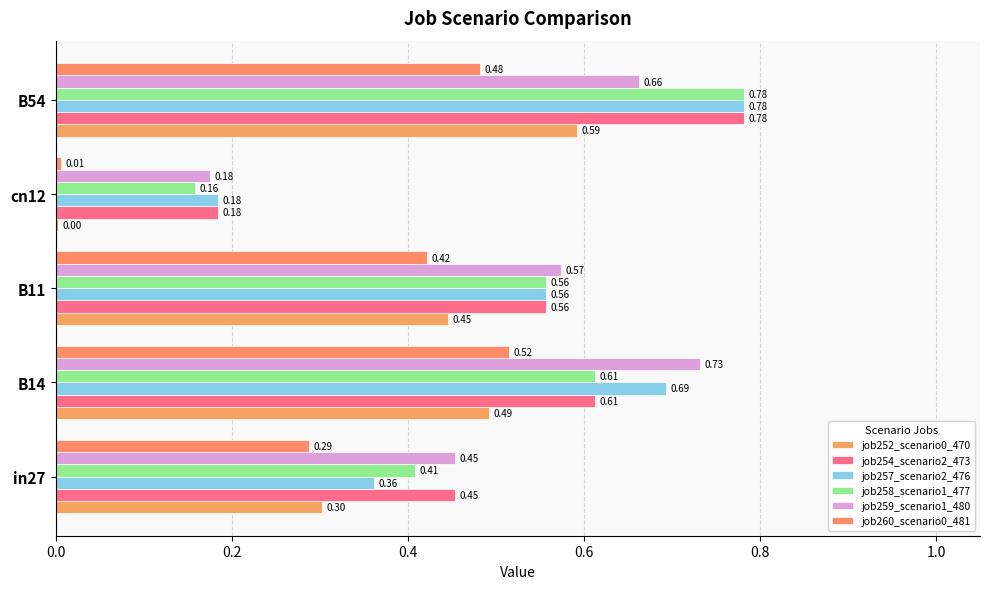

How many distinct data groups are displayed?

6